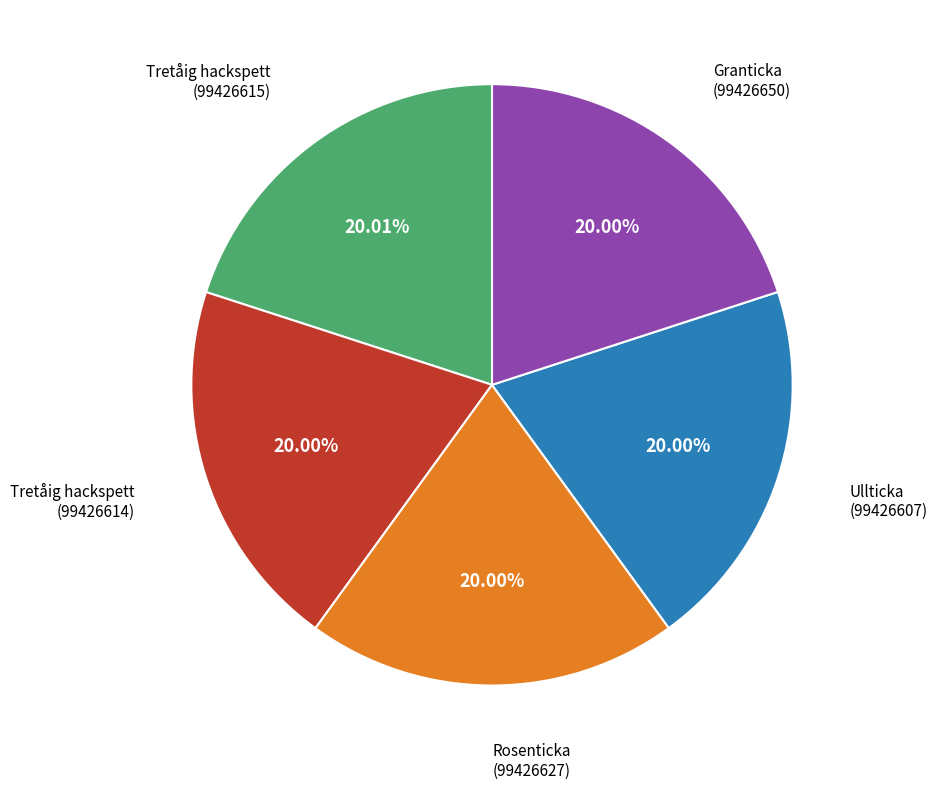

Count the number of slices in the pie.

5